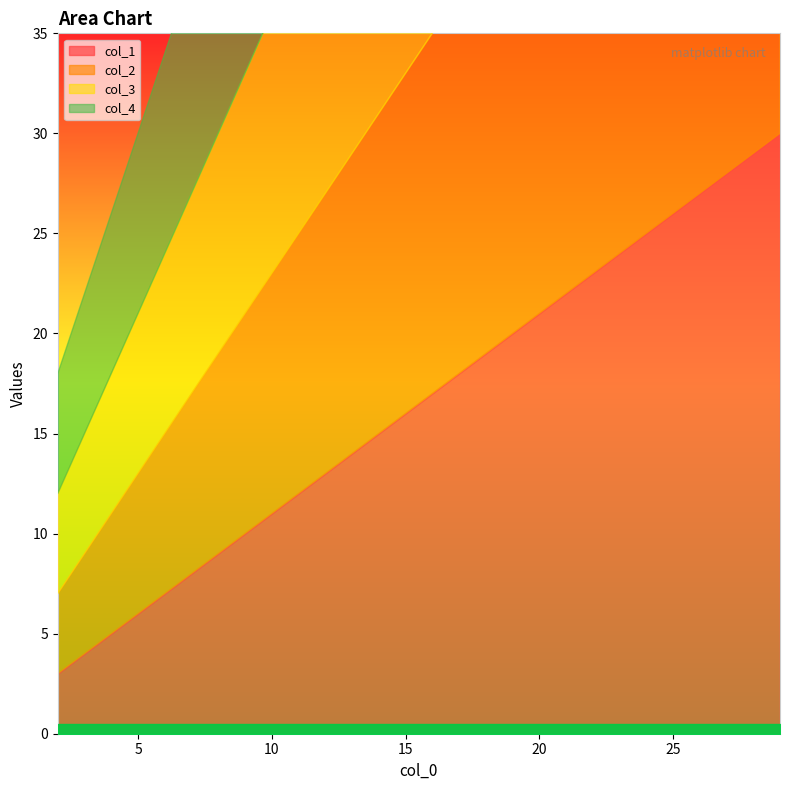

Is the value of col_3 at 3 greater than the value of col_4 at 17?

No